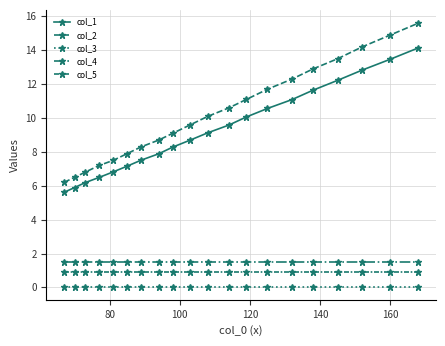

Count the number of data series in this chart.

5